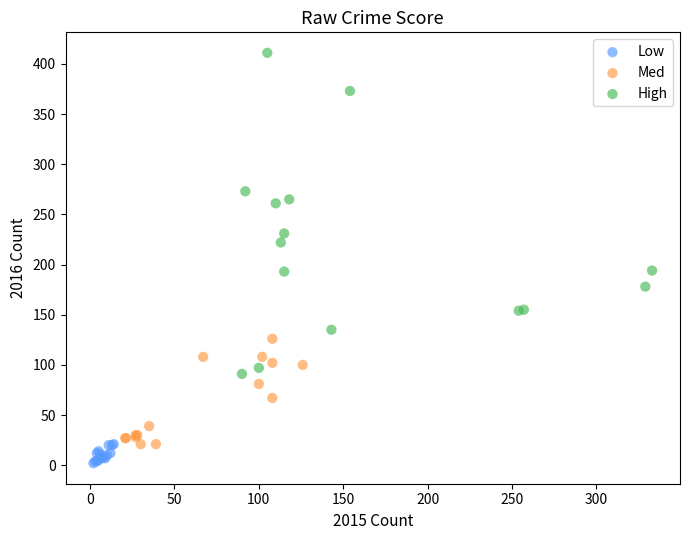

What are all the series names shown in the legend?

Low, Med, High